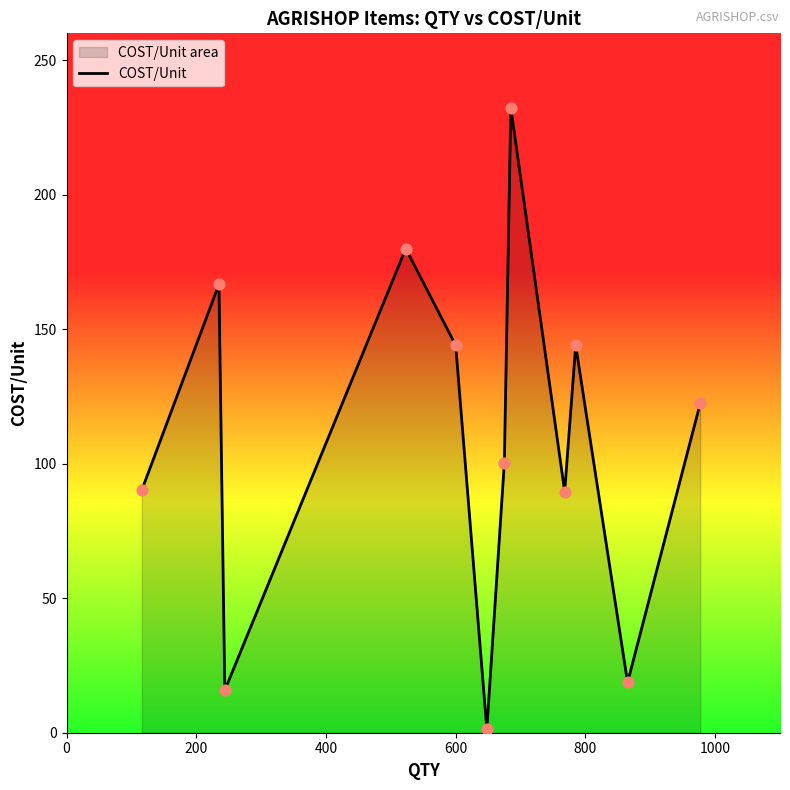

What is the difference between the maximum and minimum values?

231.0